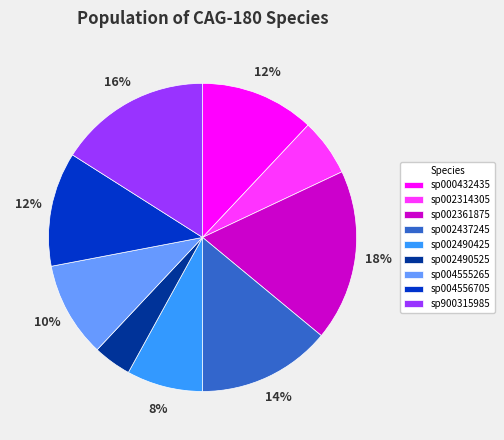

True or false: sp002490425 accounts for 8% of the total.

True